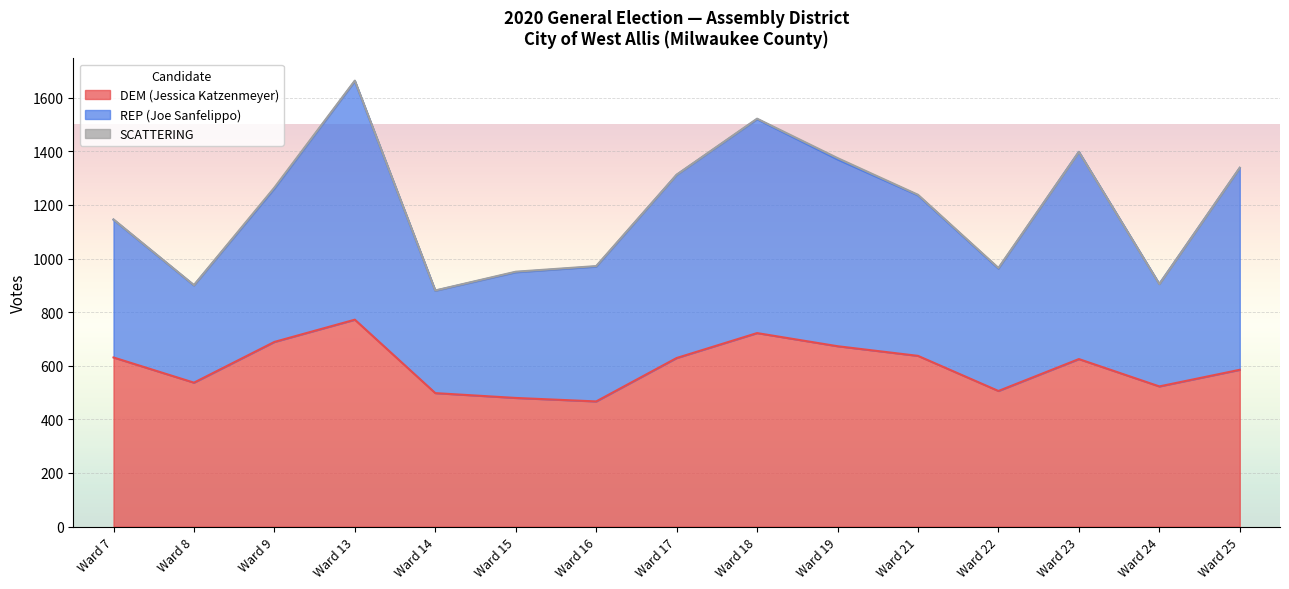

Which category has the lowest value in the REP (Joe Sanfelippo) series?

Ward 8